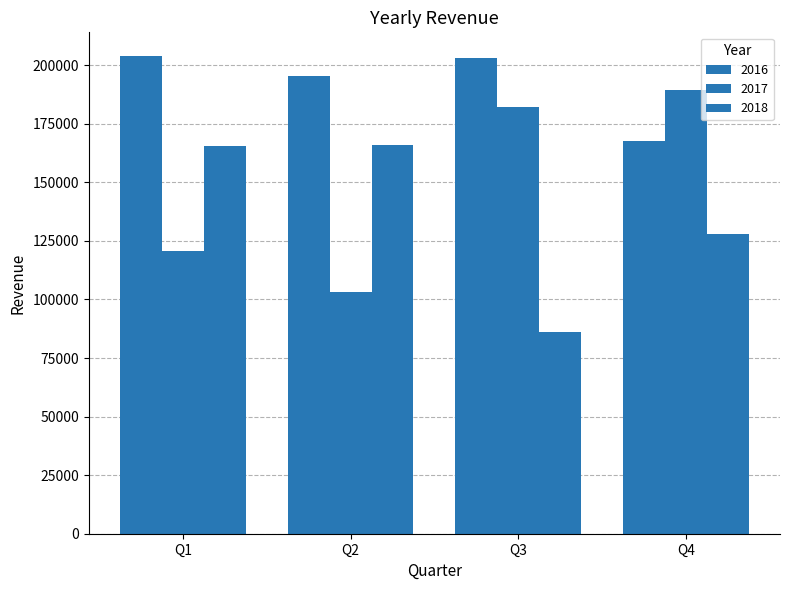

Are the bars grouped side by side (vs. stacked)?

Yes